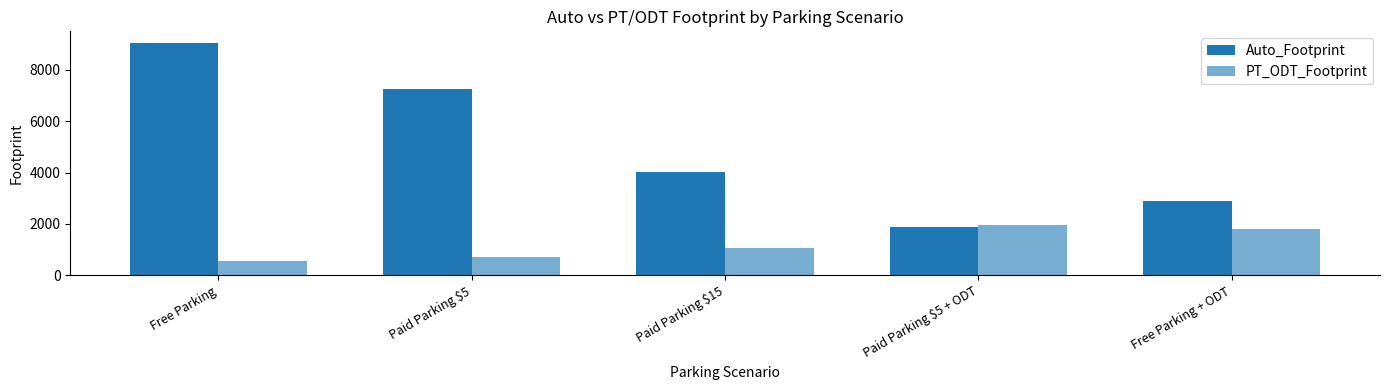

Count the number of categories in the chart.

5